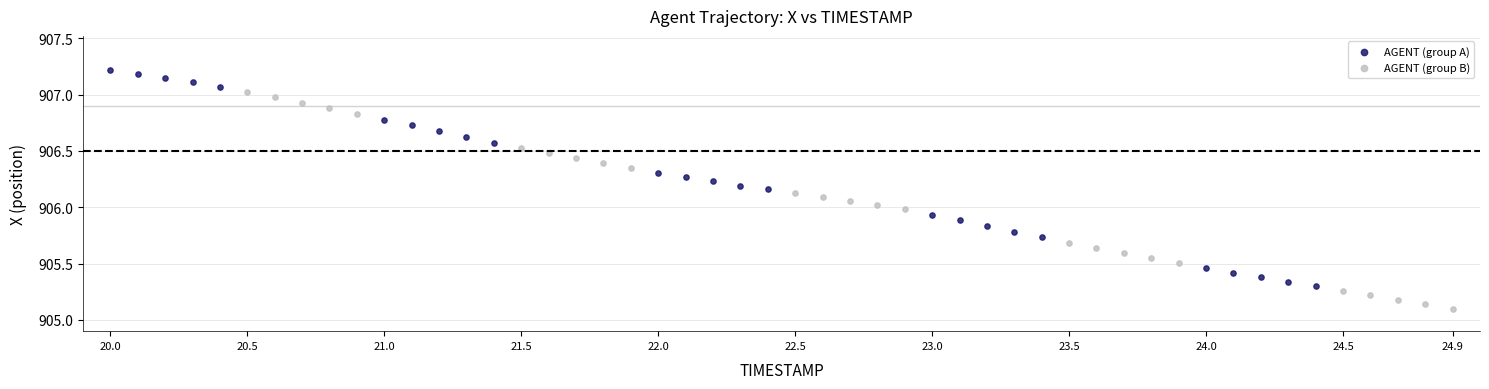

Which series contains the lowest Y value?

AGENT (group B)